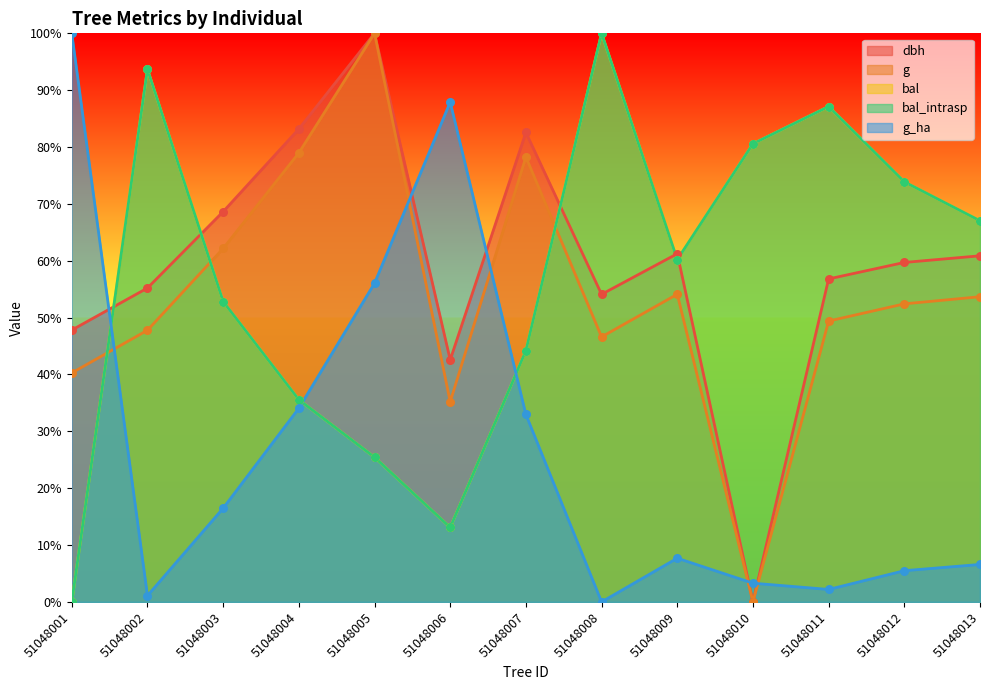

At how many categories does at least one series exceed 82?

8